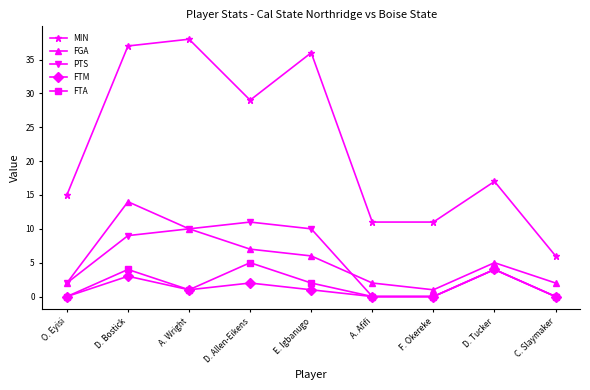

Count the FTM values in the range 0 to 2.

7